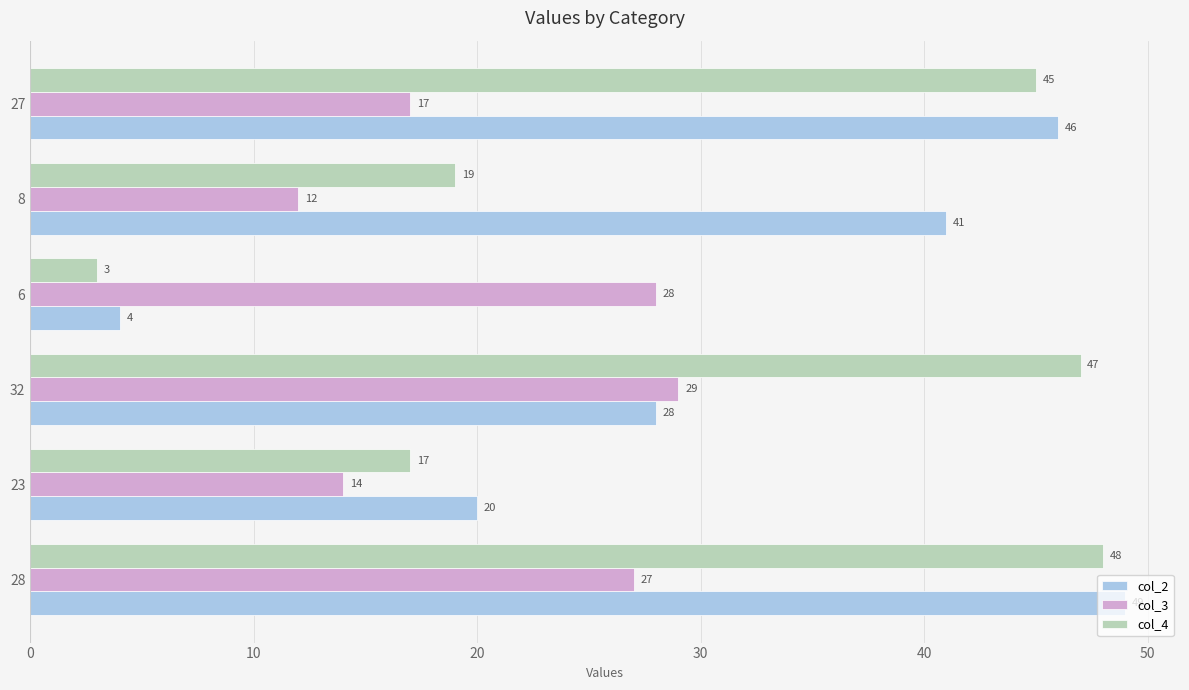

The value of col_2 at 8 is 18. True or false?

False